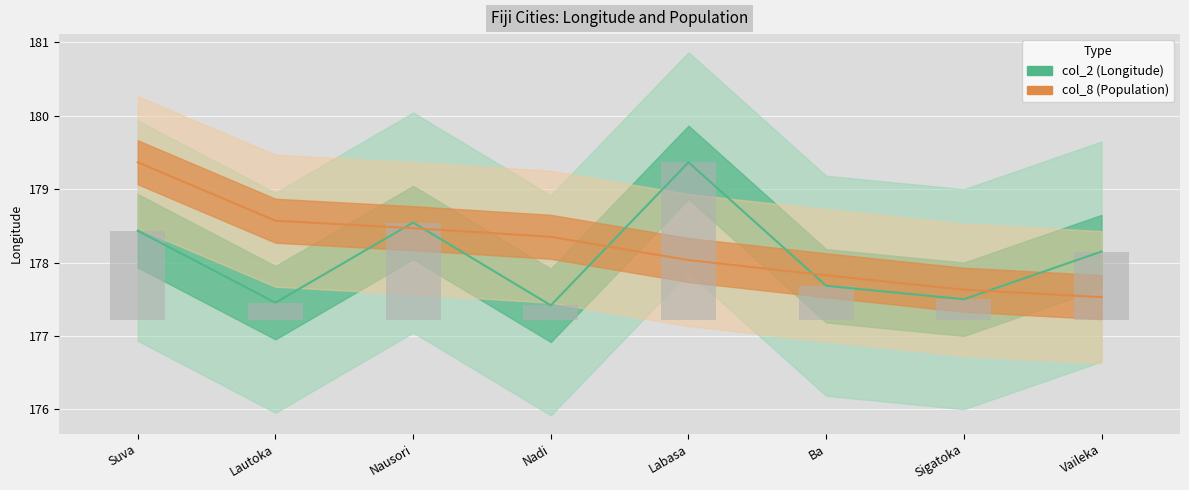

What is the label of the 3rd bar from the left?

Nausori